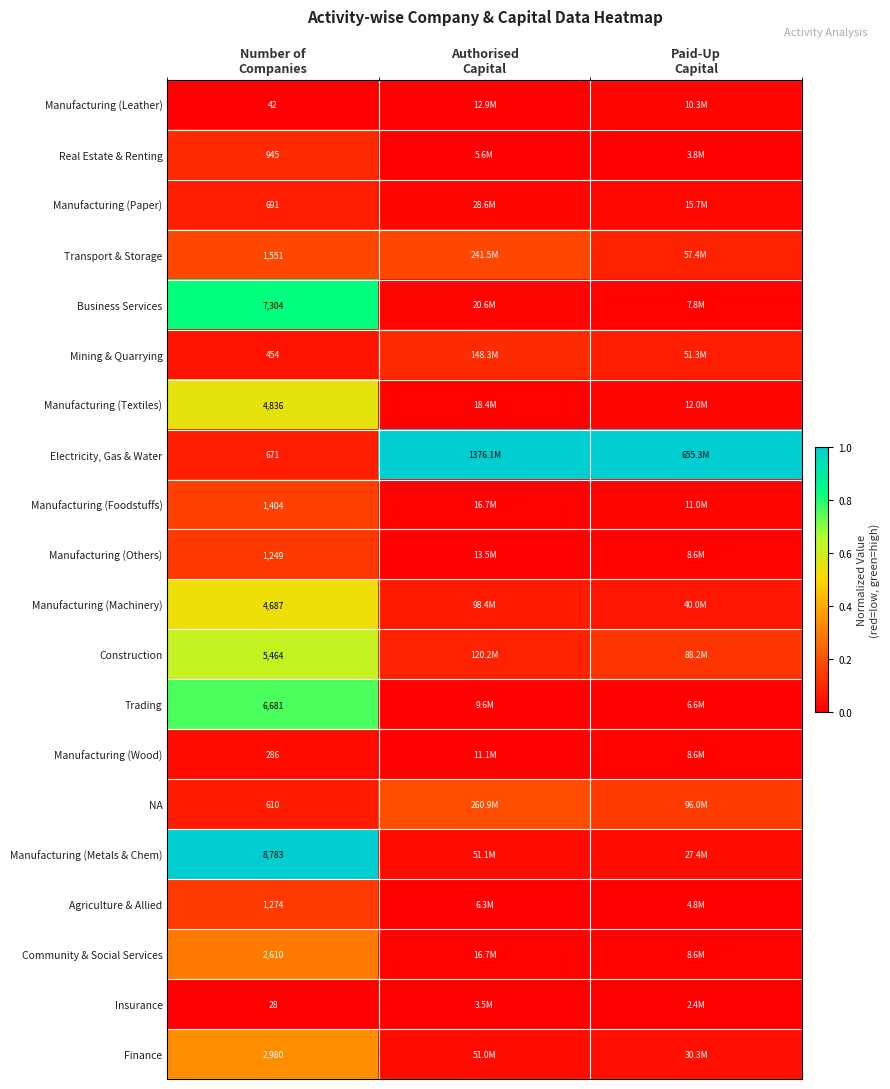

Is it true that Manufacturing (Foodstuffs) equals 0.0 at Authorised Capital?

False